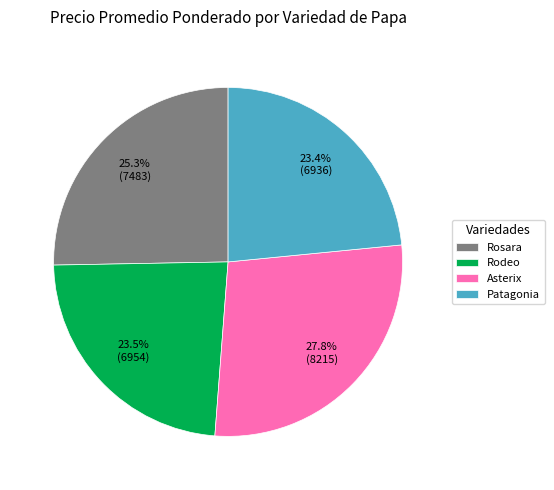

What is the total percentage of Patagonia and Asterix?

51.2%